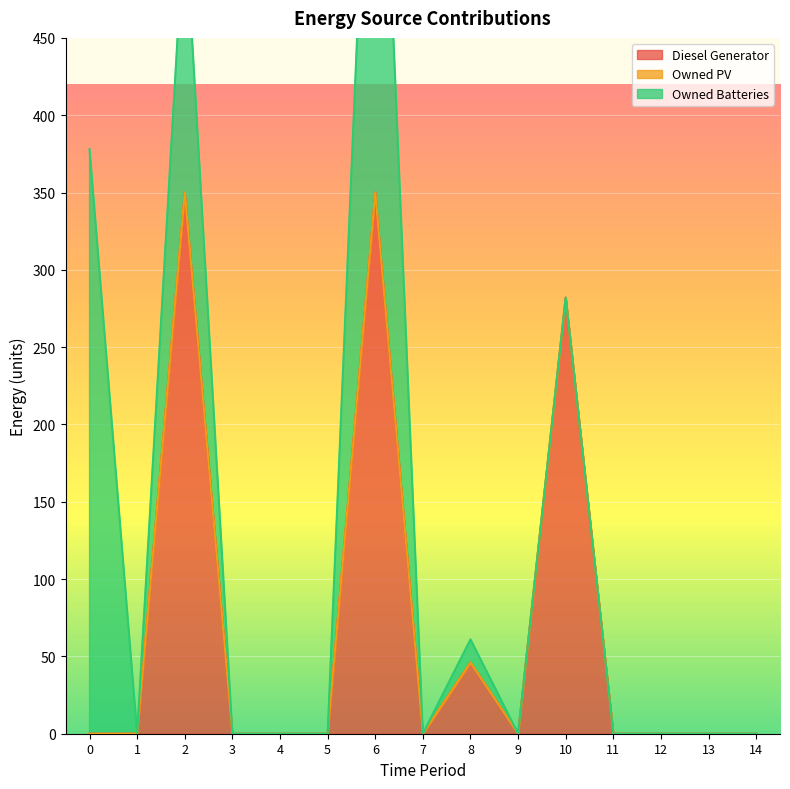

Reading right to left, what are all the values shown in this chart?

Diesel Generator: 14=0	13=0	12=0	11=0	10=282	9=0	8=46	7=0	6=350	5=0	4=0	3=0	2=350	1=0	0=0
Owned PV: 14=0	13=0	12=0	11=0	10=0	9=0	8=0	7=0	6=0	5=0	4=0	3=0	2=0	1=0	0=0
Owned Batteries: 14=0	13=0	12=0	11=0	10=0	9=0	8=15	7=0	6=378	5=0	4=0	3=0	2=181	1=0	0=378